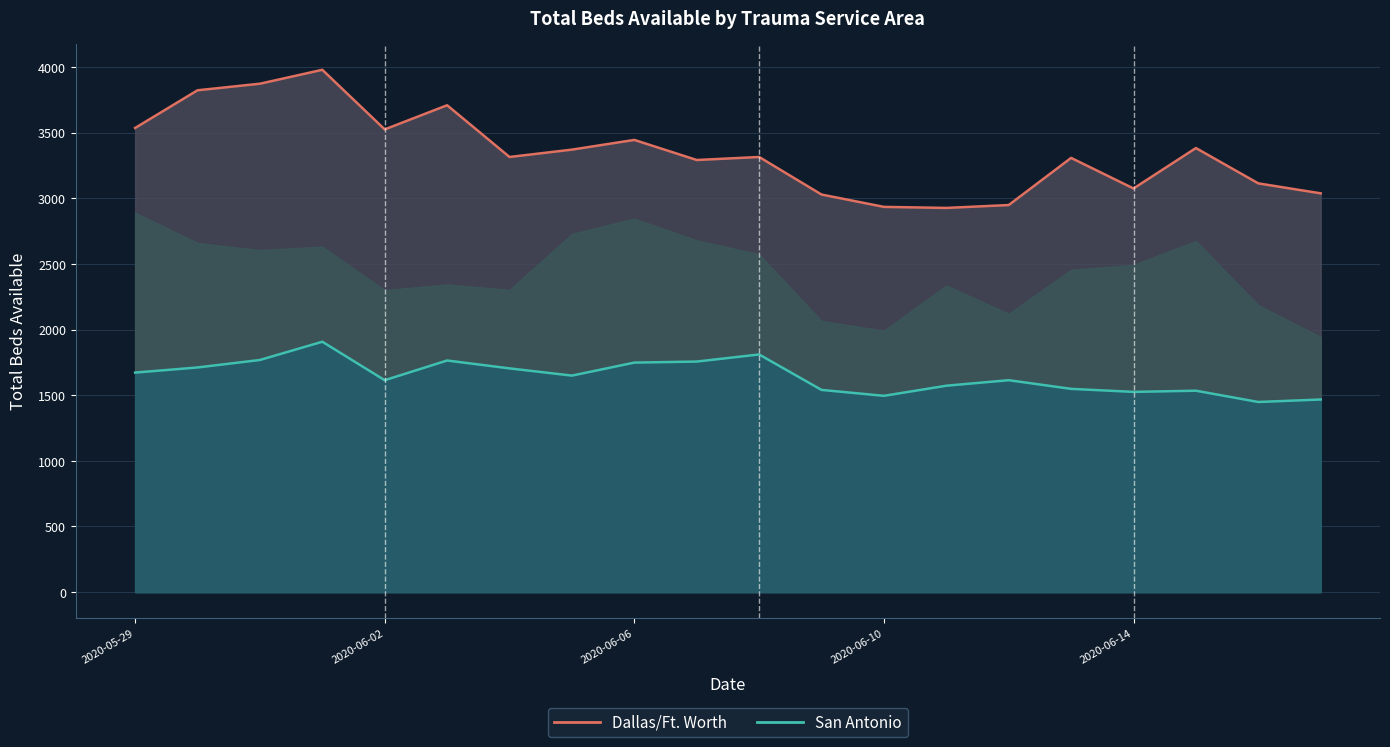

At 15, list the series in order from smallest to largest.

San Antonio (line), Dallas/Ft. Worth (line)